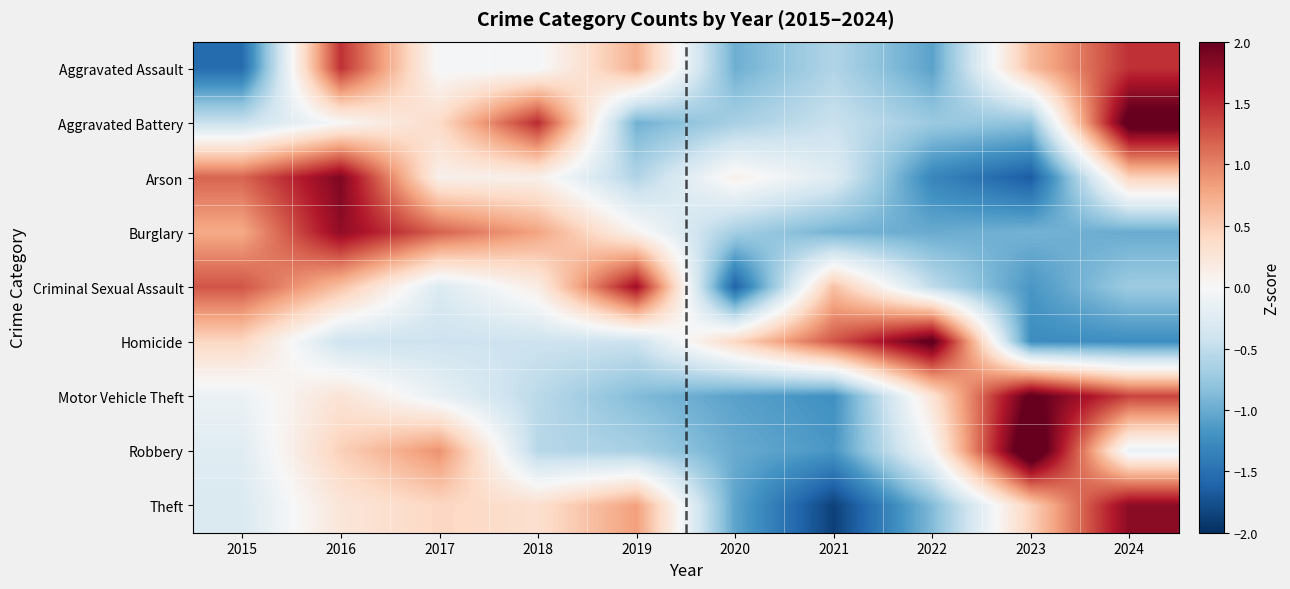

What is the total value across all series at 2022?

-3.2